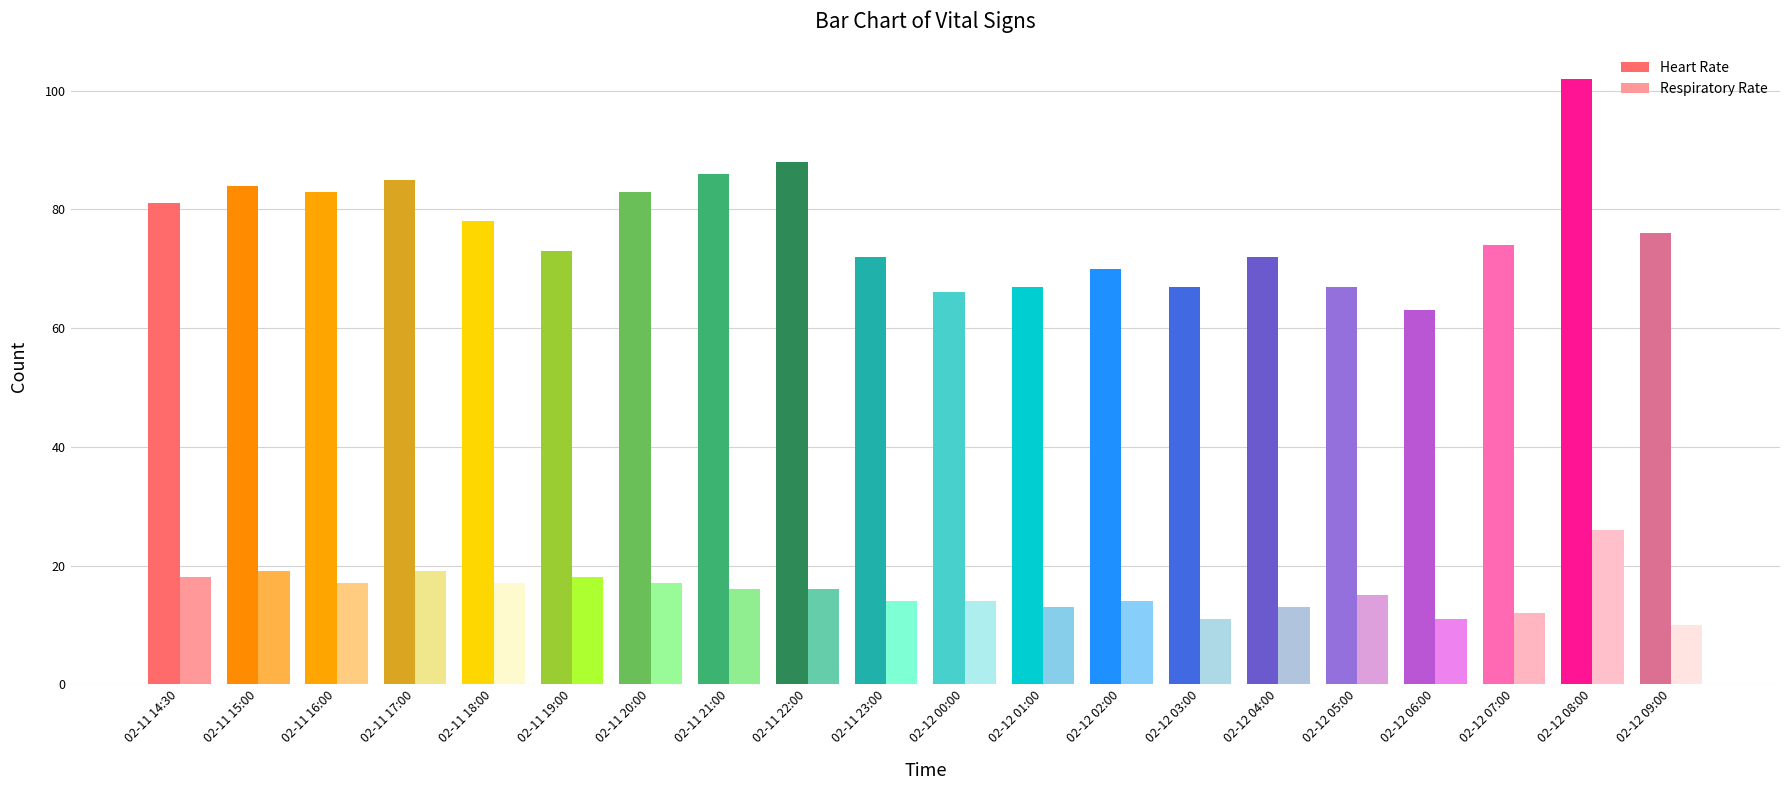

Reading left to right, extract all data points from this chart.

Heart Rate: 02-11 14:30=81	02-11 15:00=84	02-11 16:00=83	02-11 17:00=85	02-11 18:00=78	02-11 19:00=73	02-11 20:00=83	02-11 21:00=86	02-11 22:00=88	02-11 23:00=72	02-12 00:00=66	02-12 01:00=67	02-12 02:00=70	02-12 03:00=67	02-12 04:00=72	02-12 05:00=67	02-12 06:00=63	02-12 07:00=74	02-12 08:00=102	02-12 09:00=76
Respiratory Rate: 02-11 14:30=18	02-11 15:00=19	02-11 16:00=17	02-11 17:00=19	02-11 18:00=17	02-11 19:00=18	02-11 20:00=17	02-11 21:00=16	02-11 22:00=16	02-11 23:00=14	02-12 00:00=14	02-12 01:00=13	02-12 02:00=14	02-12 03:00=11	02-12 04:00=13	02-12 05:00=15	02-12 06:00=11	02-12 07:00=12	02-12 08:00=26	02-12 09:00=10